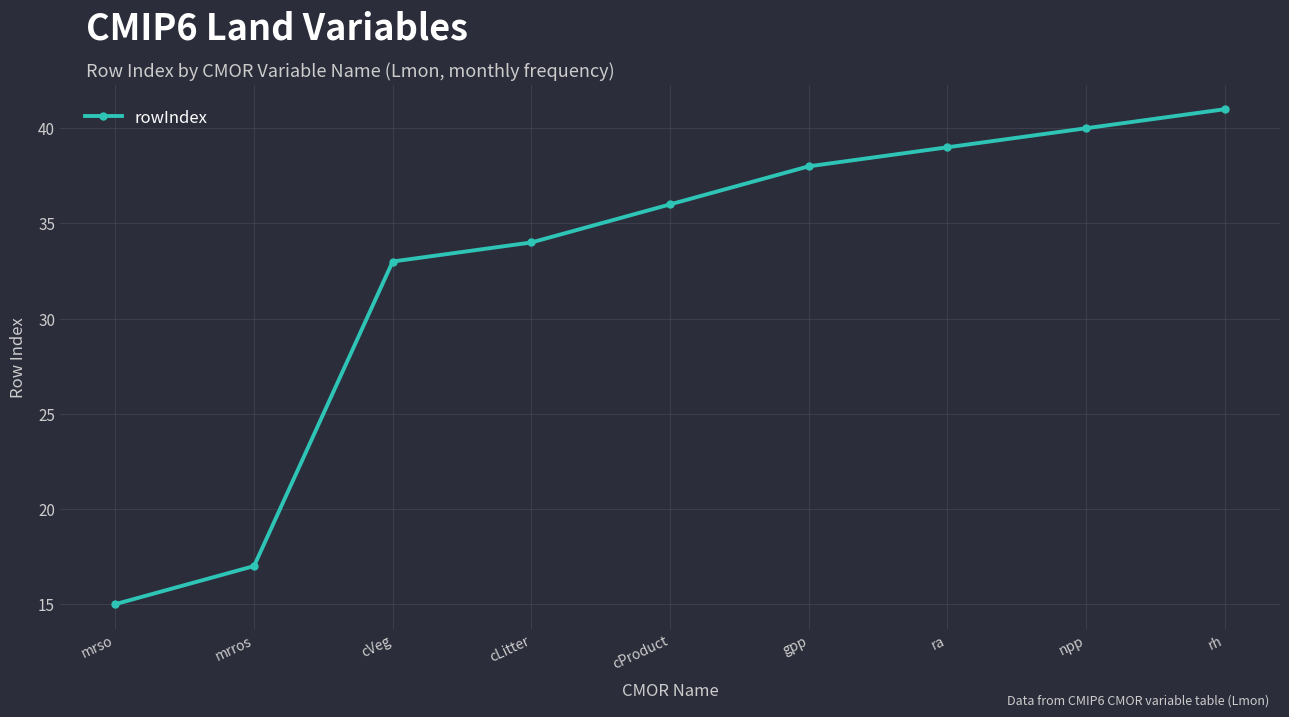

Is this an area chart (filled region under the line)?

No